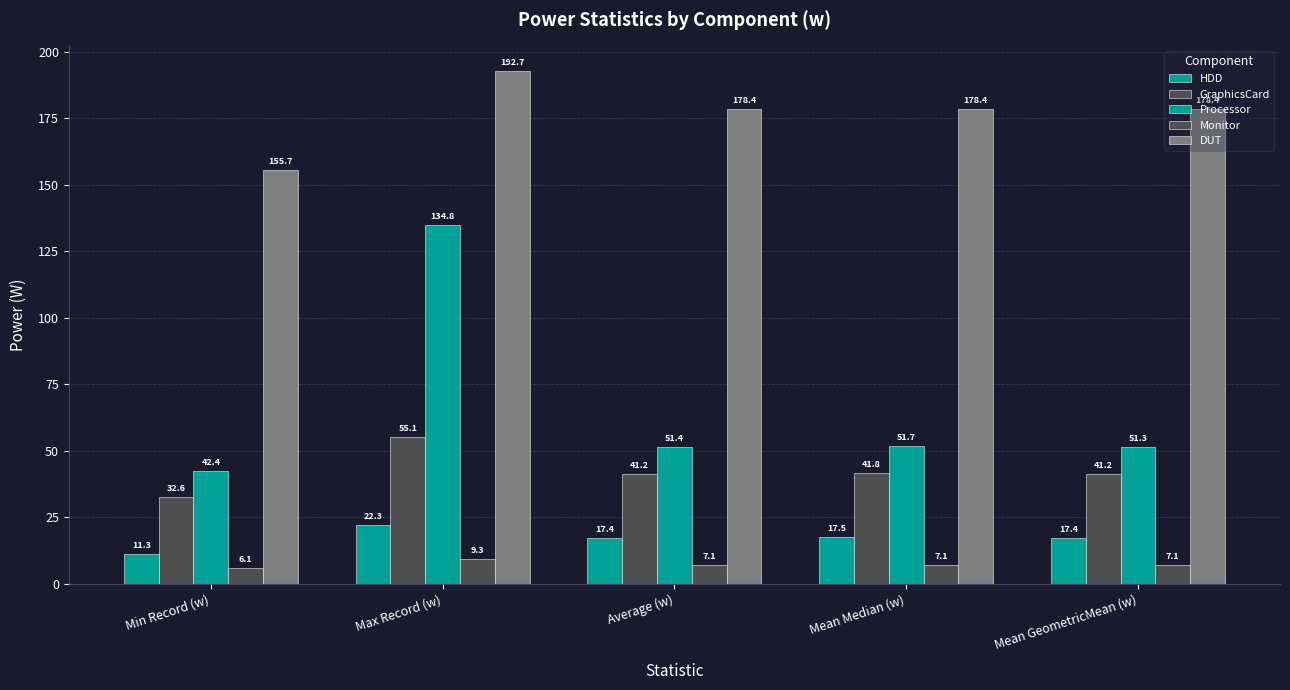

Does the chart contain any negative values?

No